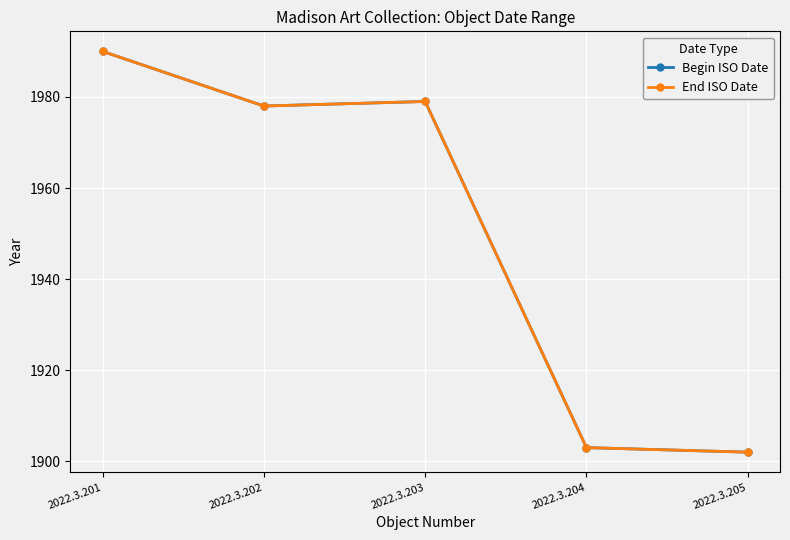

What is the value of the End ISO Date point at the 4th from the left?

1903